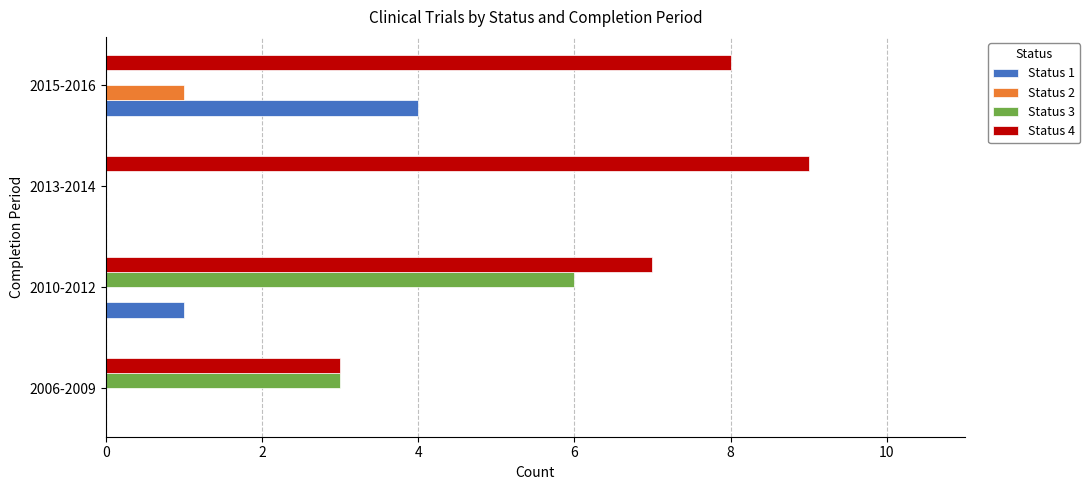

Which series has the largest total across all categories?

Status 4